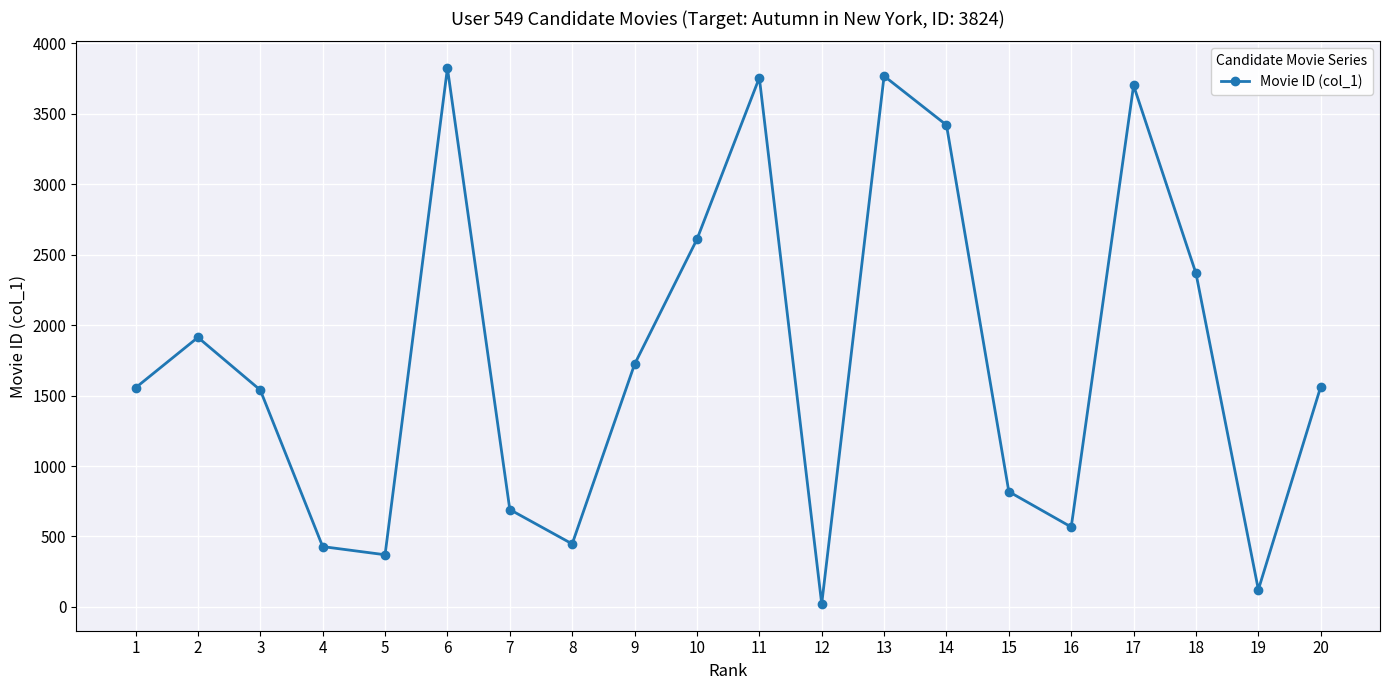

What is the change in value from 3 to 13?

+2229